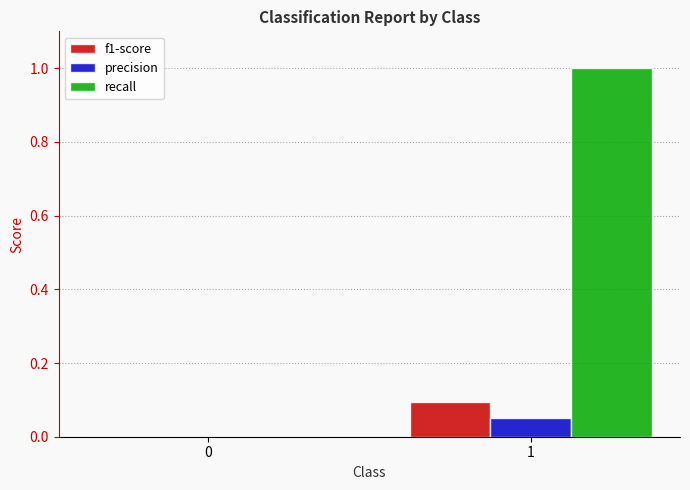

Is it true that precision equals 0.0 at 1?

True